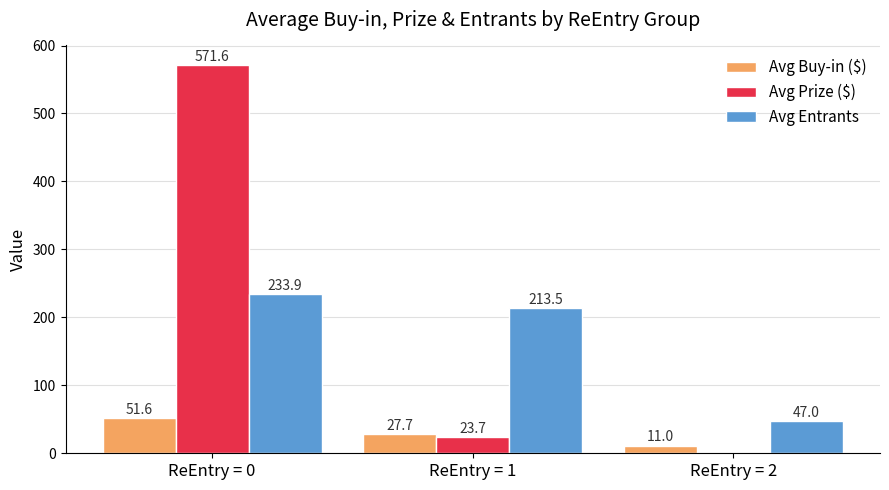

Is the value of Avg Entrants at ReEntry = 2 greater than the value of Avg Prize ($) at ReEntry = 2?

Yes